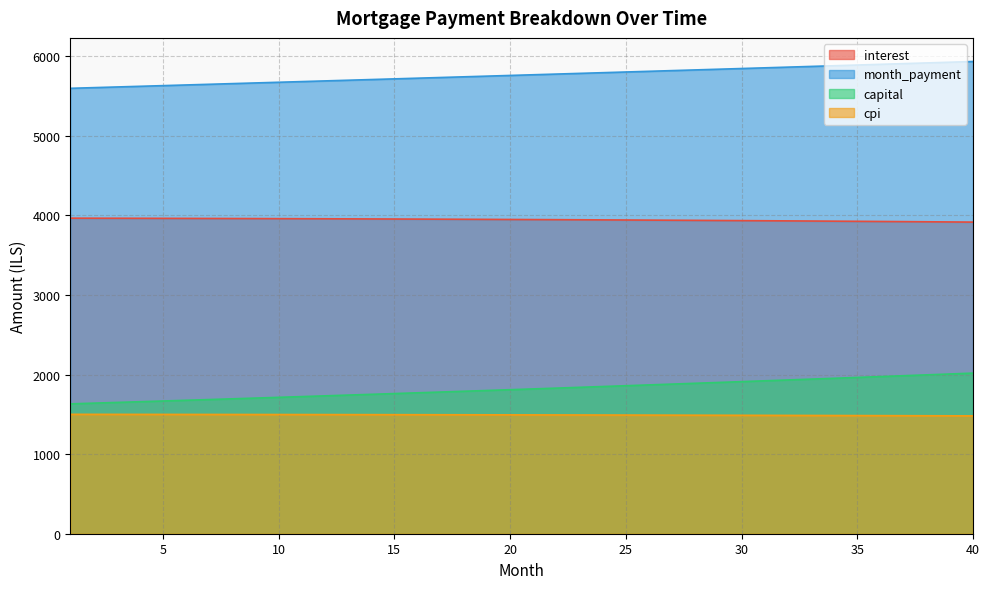

True or false: capital has a value of 448.7 at 23.

False